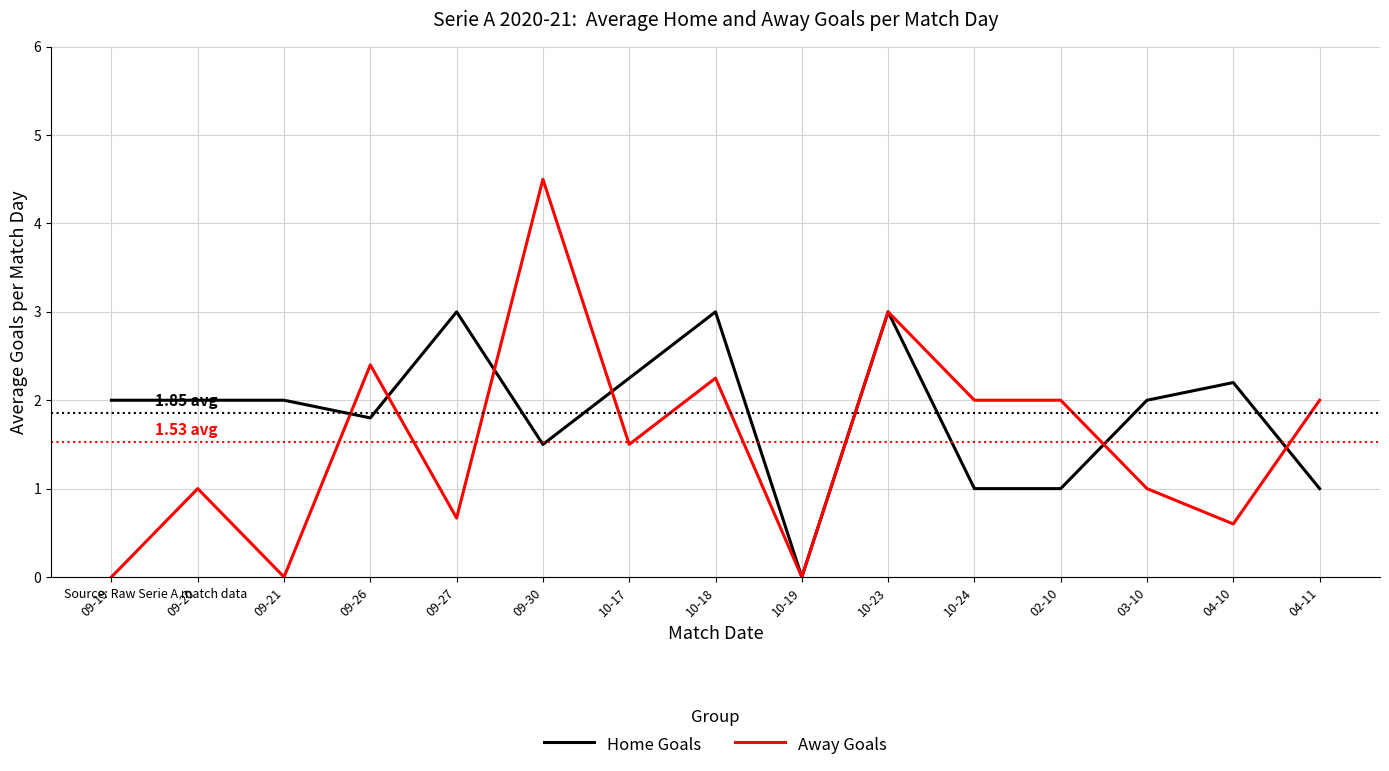

Which series has the largest total across all categories?

Home Goals